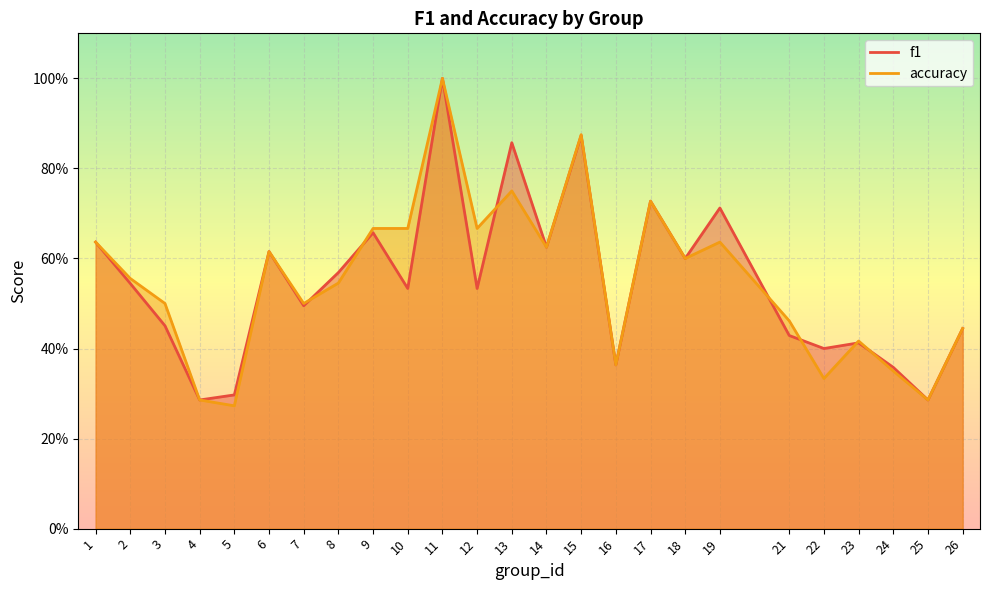

In f1, how many points are higher than both neighbors (excluding endpoints)?

8